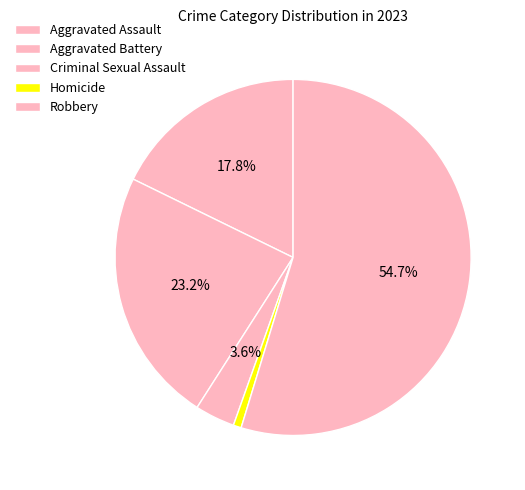

How many slices are in this pie chart?

5